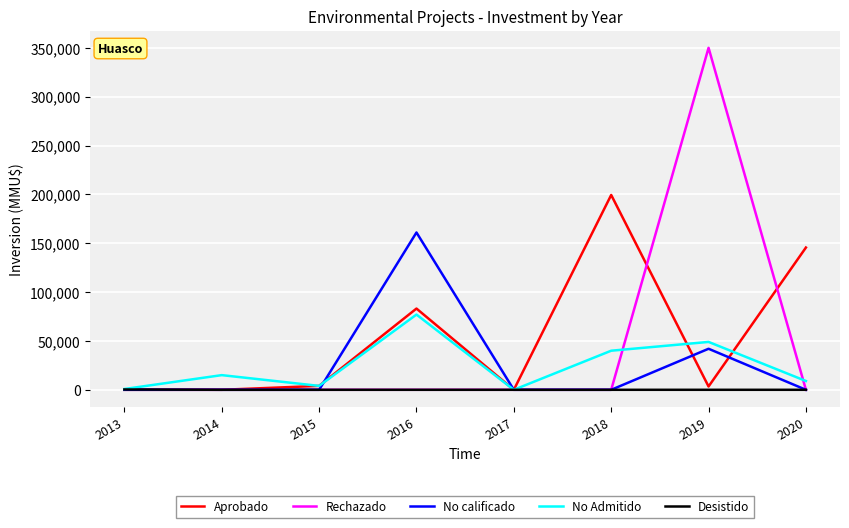

List the series in order of their peak value, lowest first.

Desistido, No Admitido, No calificado, Aprobado, Rechazado